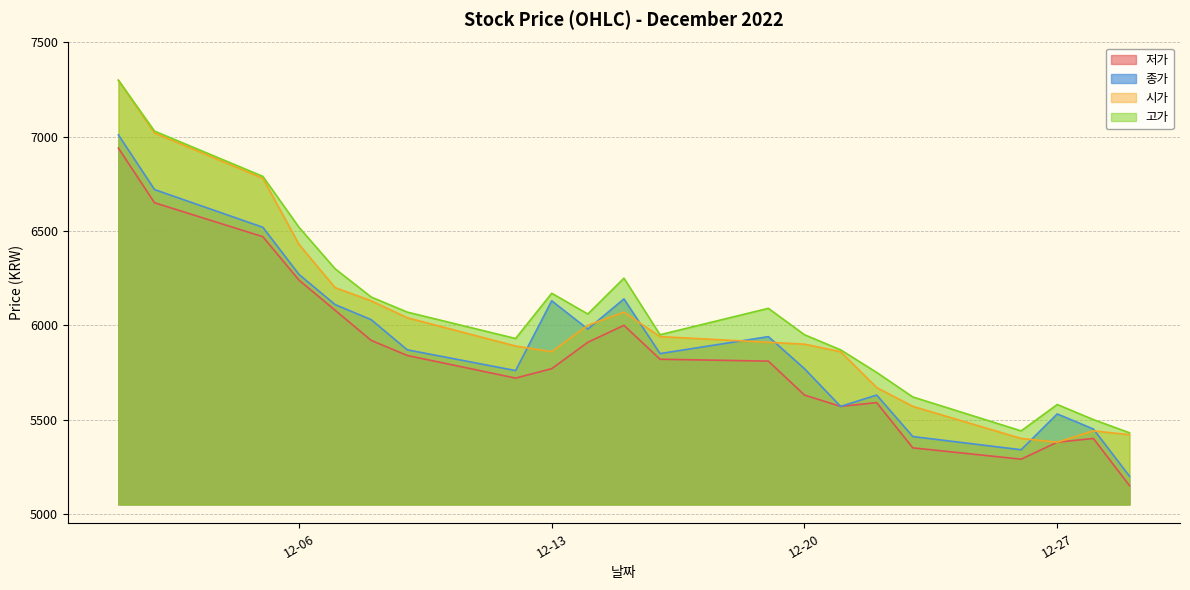

True or false: 저가 and 종가 cross at least once.

False